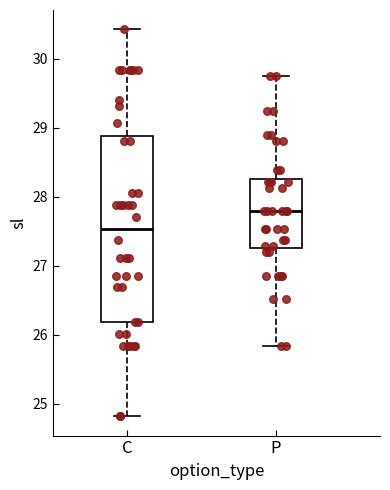

Which box's median line is the lowest?

C